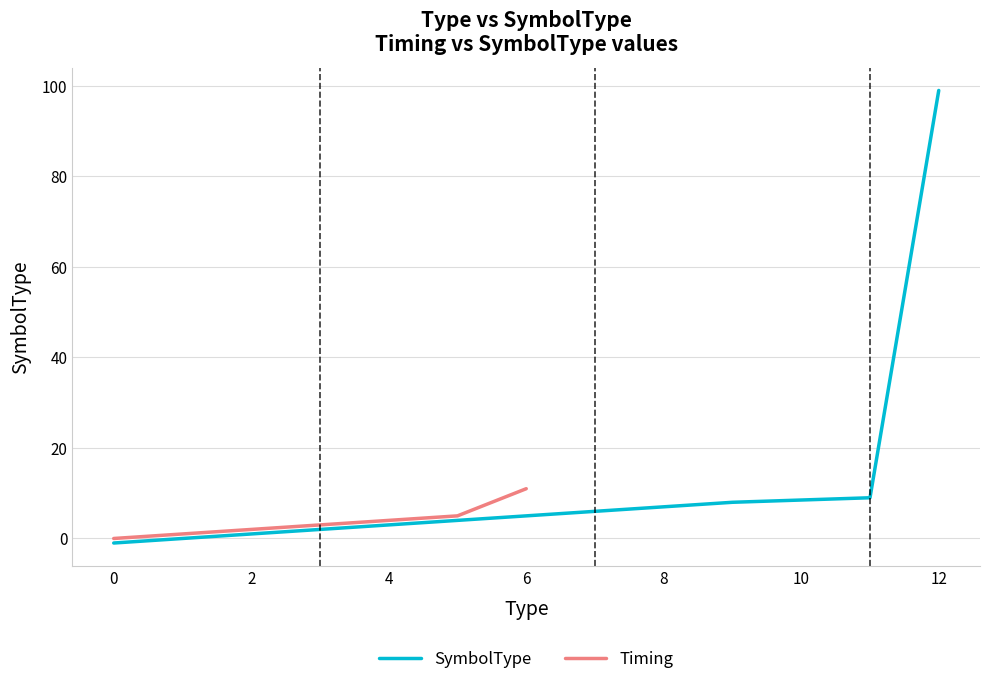

What is the difference between the highest and lowest values at 2?

1.0